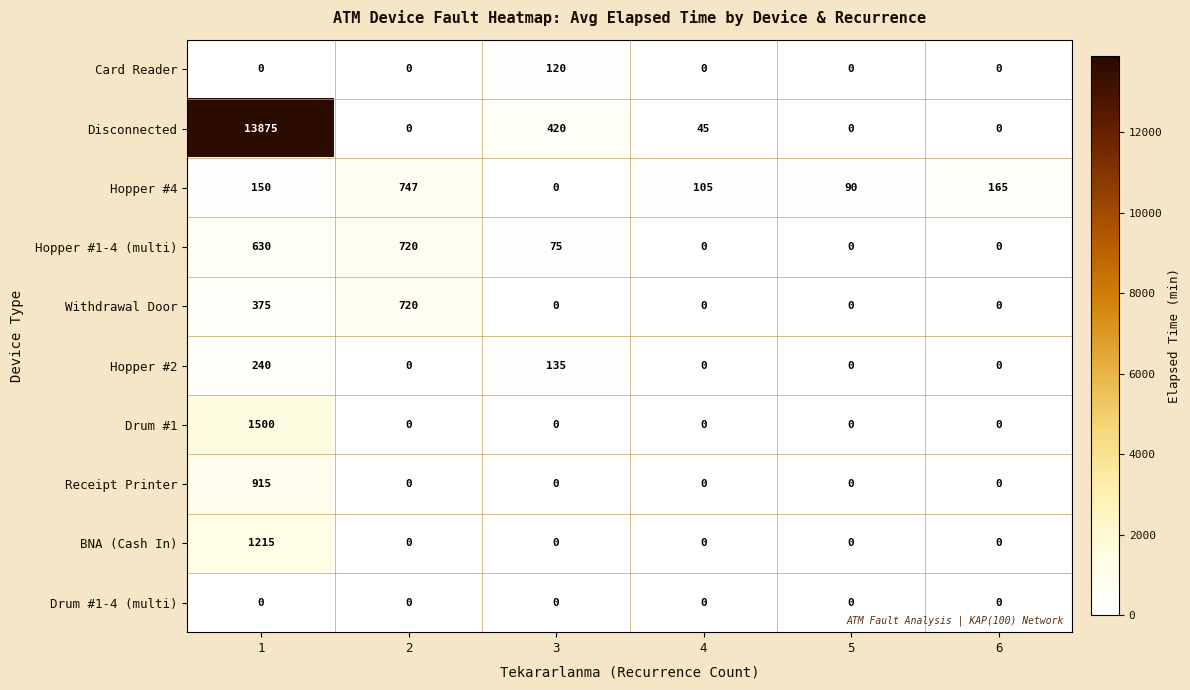

True or false: Hopper #1-4 (multi) has a value of 1119 at 1.

False